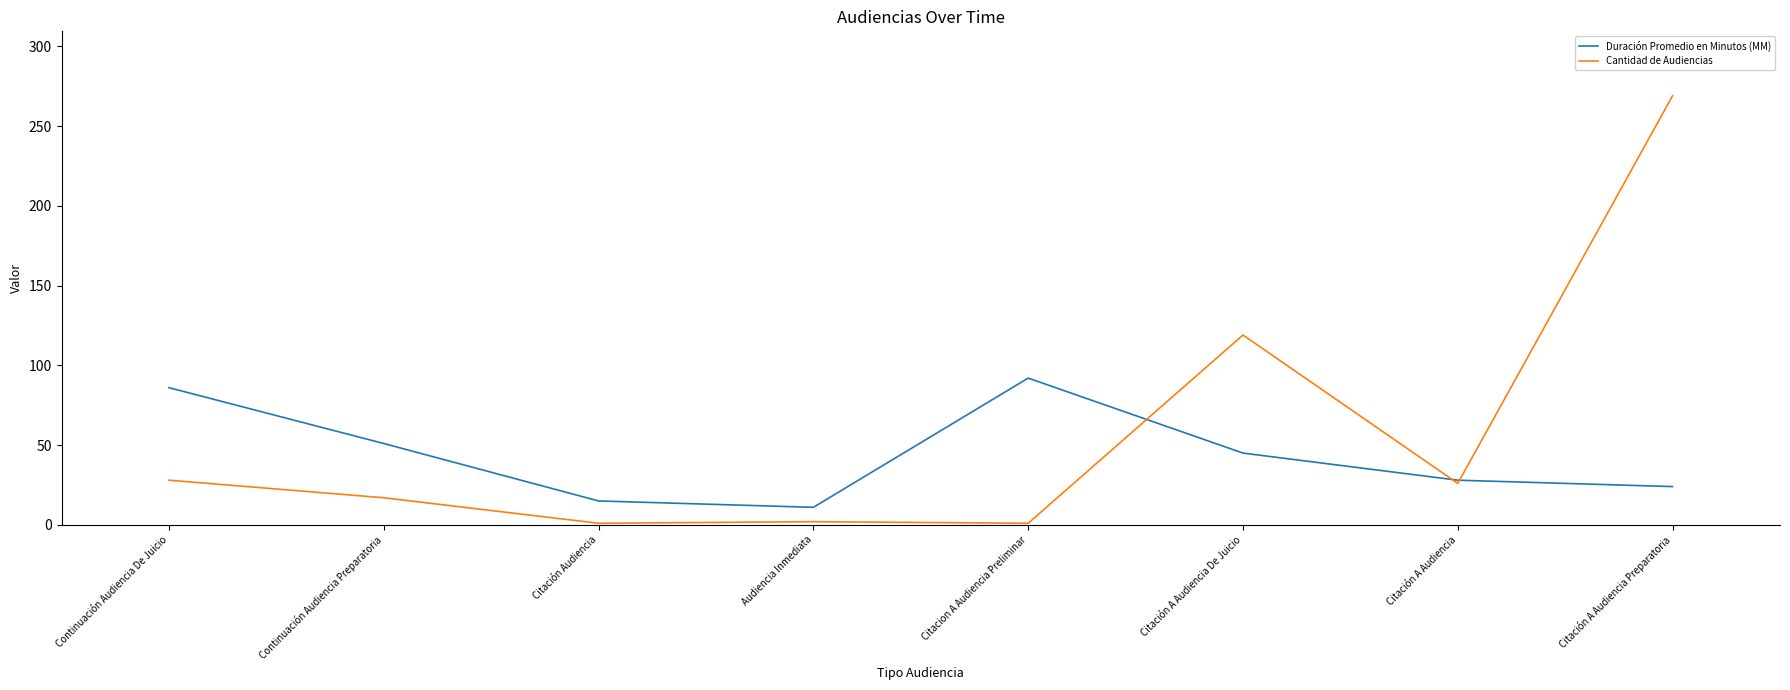

Where does the Cantidad de Audiencias series first go above 26?

Continuación Audiencia De Juicio